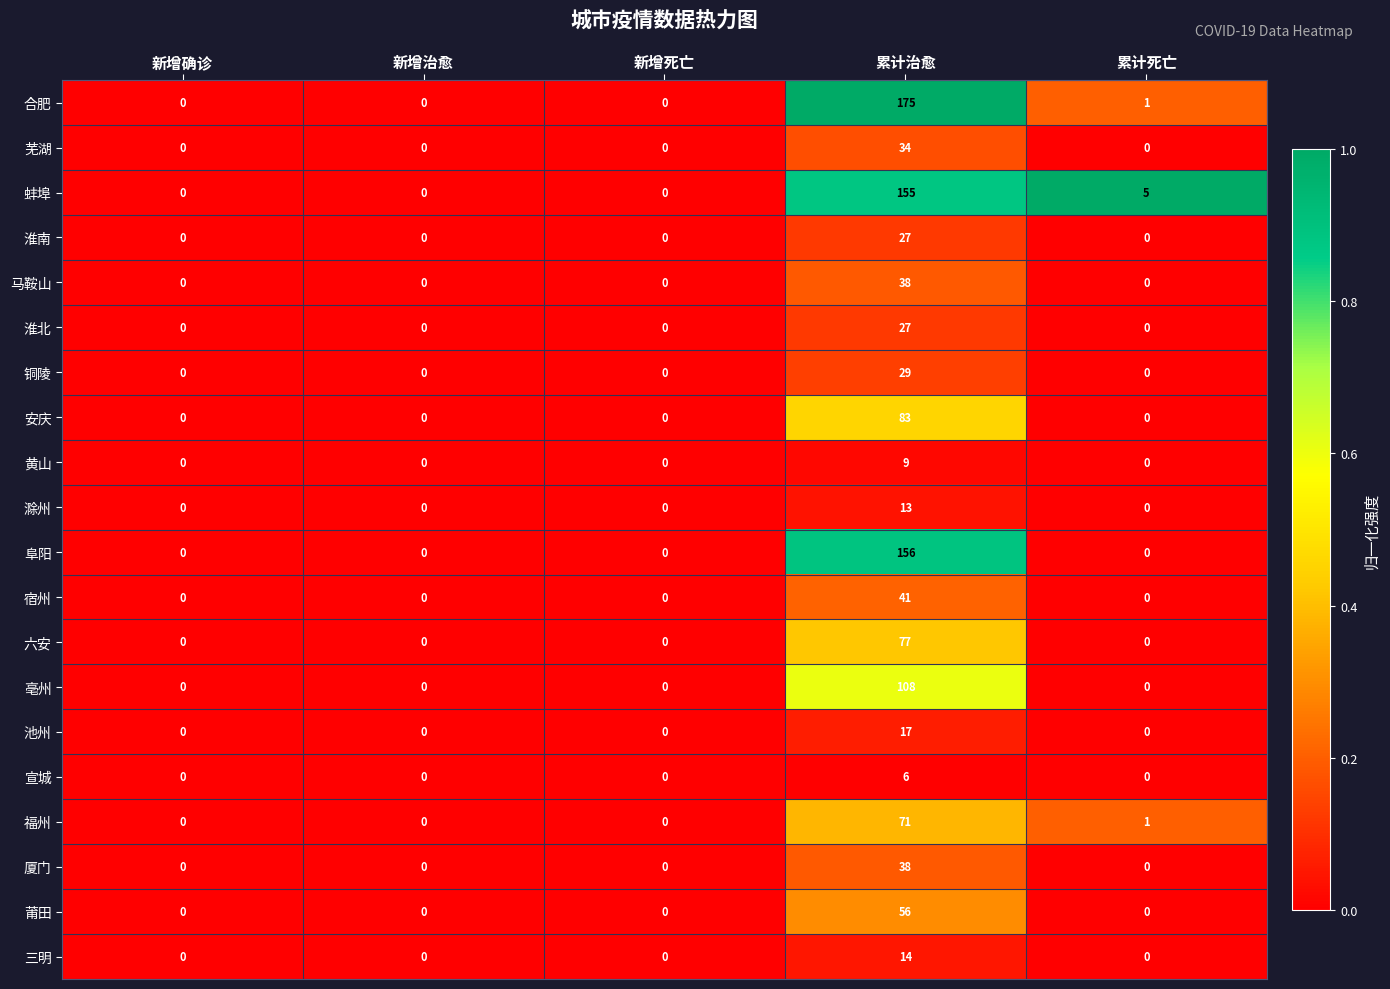

How many categories are shown in the chart?

5